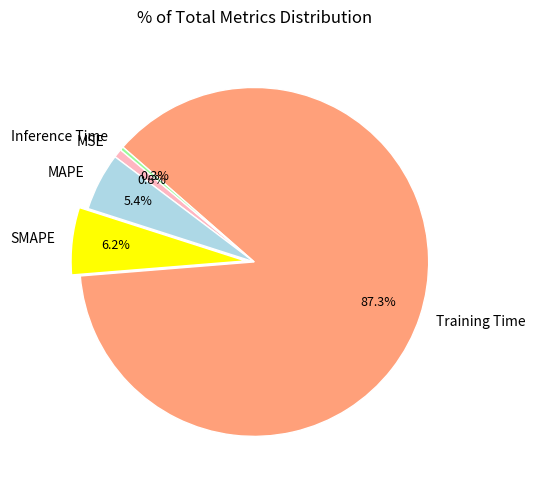

Is it true that Training Time is 87% of the pie?

True